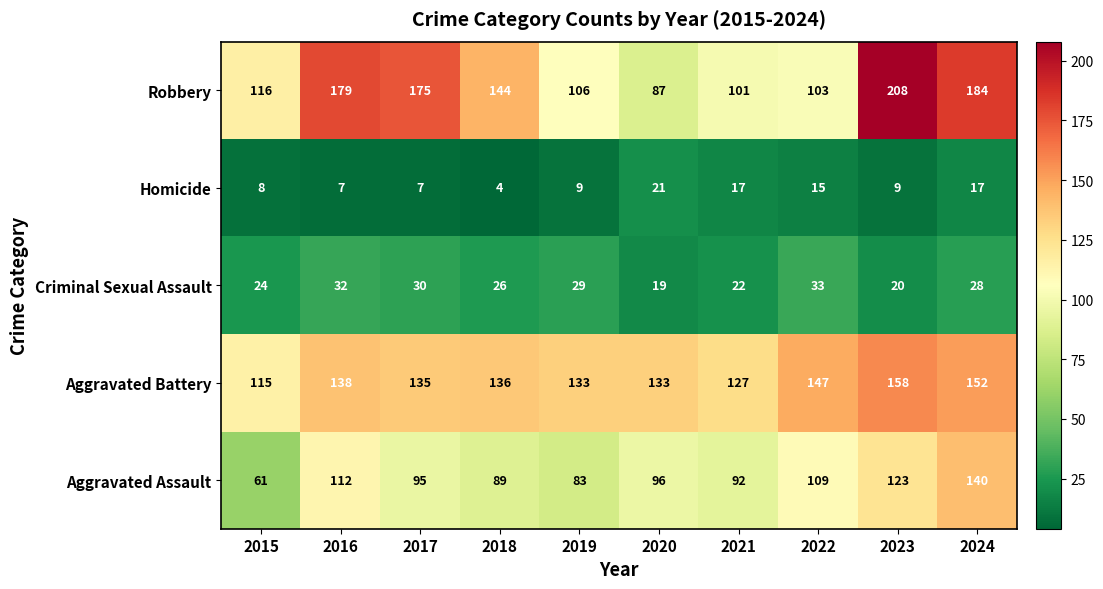

The Robbery series shows 51 at 2022. True or false?

False